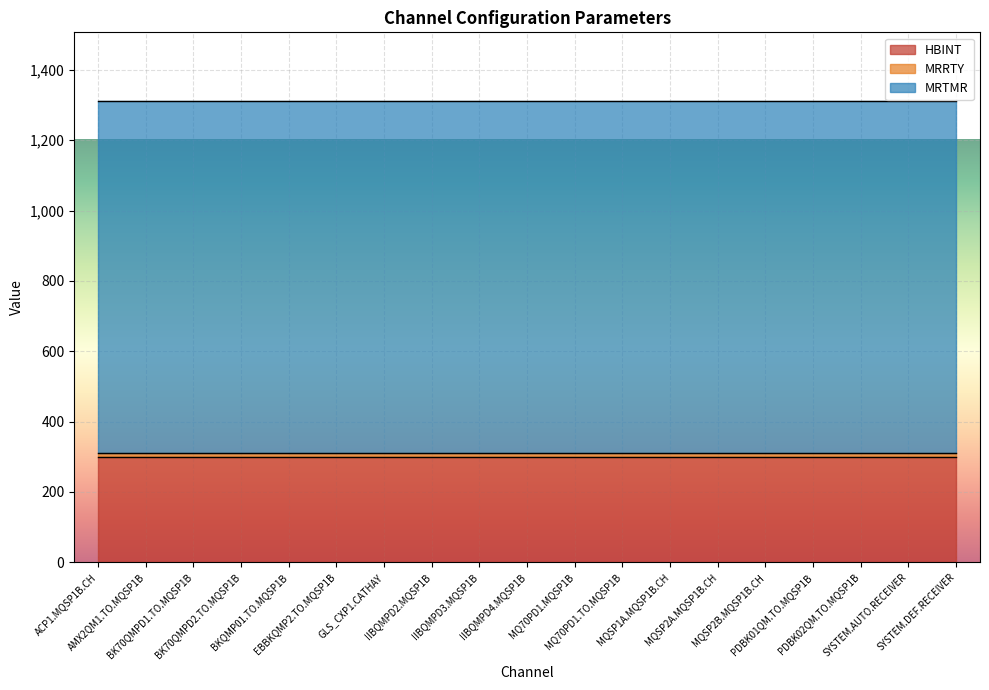

True or false: MRTMR has more than 0 points higher than both neighbors.

False